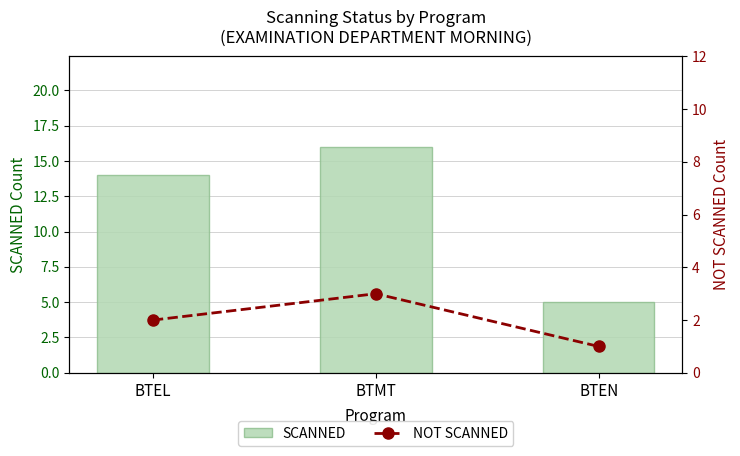

Rank the series by their maximum value, from highest to lowest.

SCANNED, NOT SCANNED